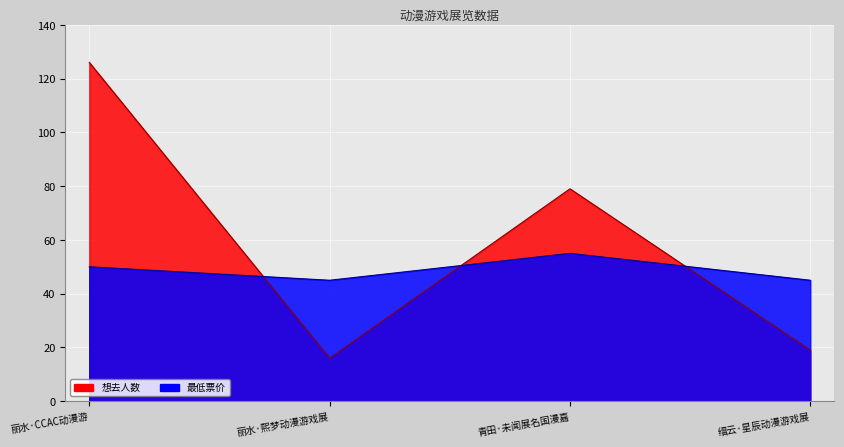

What is the sum of all 最低票价 values?

195